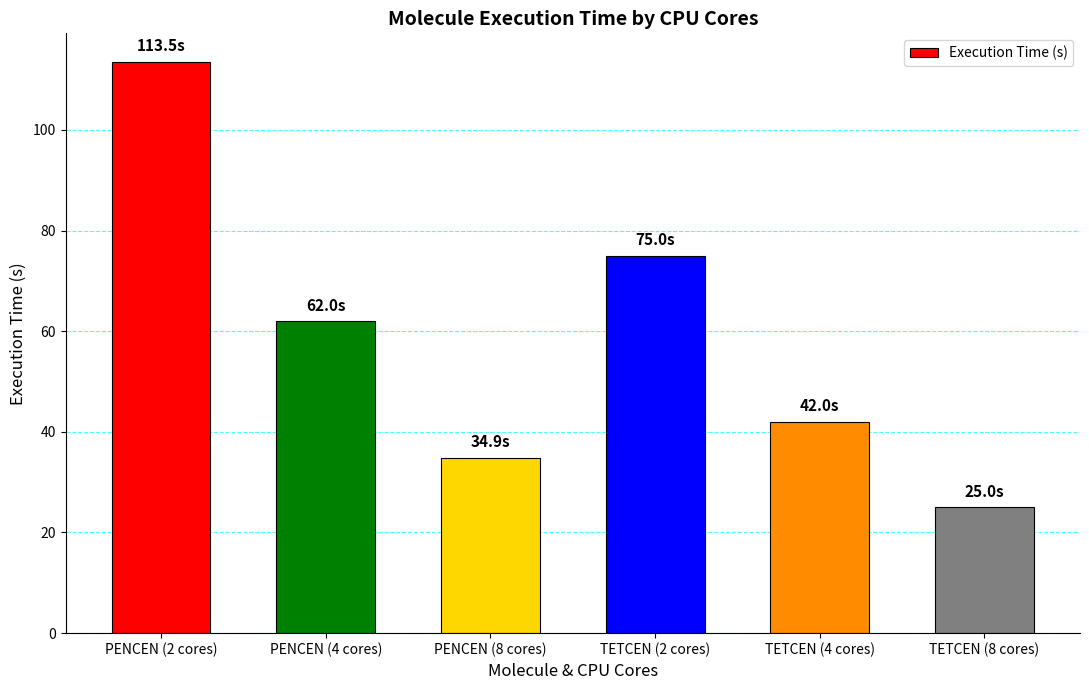

How many series are shown in this chart?

1